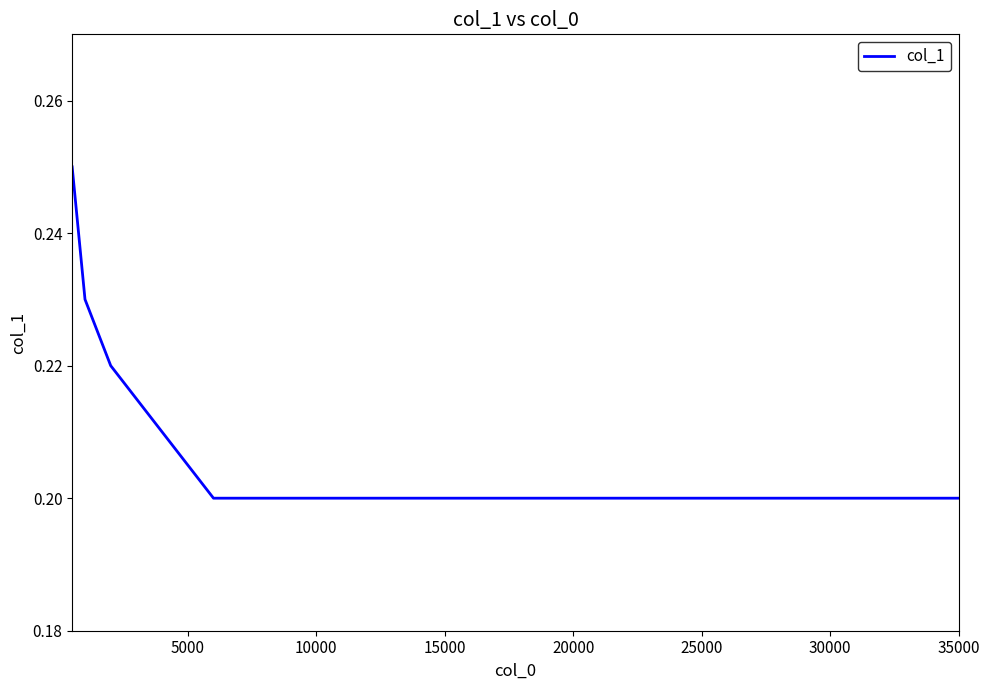

What is the smallest value displayed?

0.2